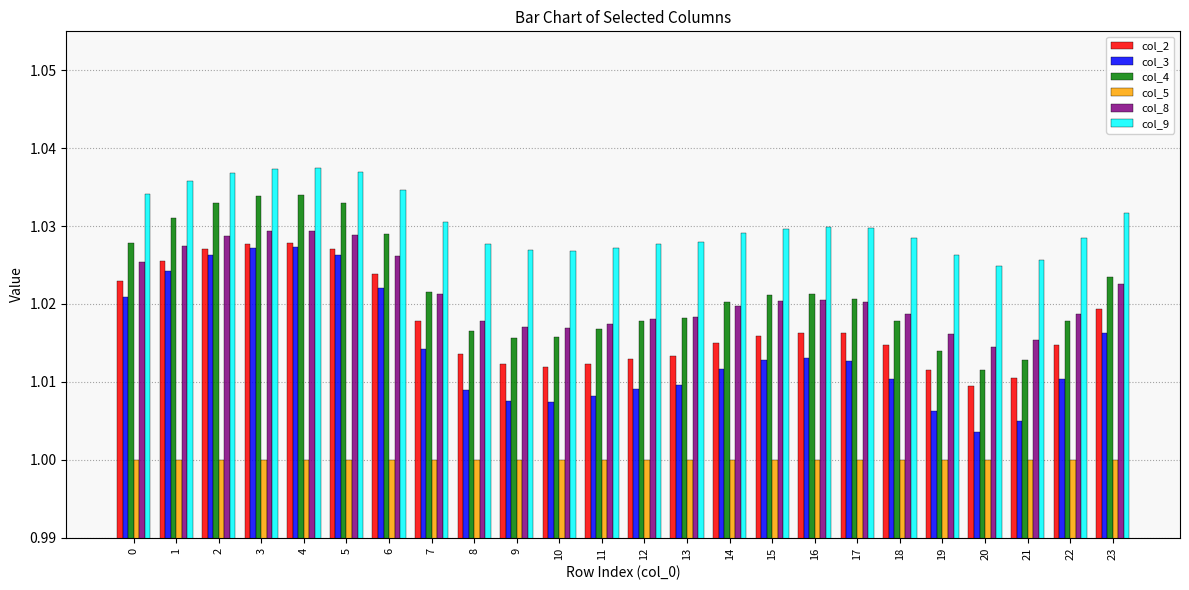

Count the col_3 values in the range 1 to 2.

24